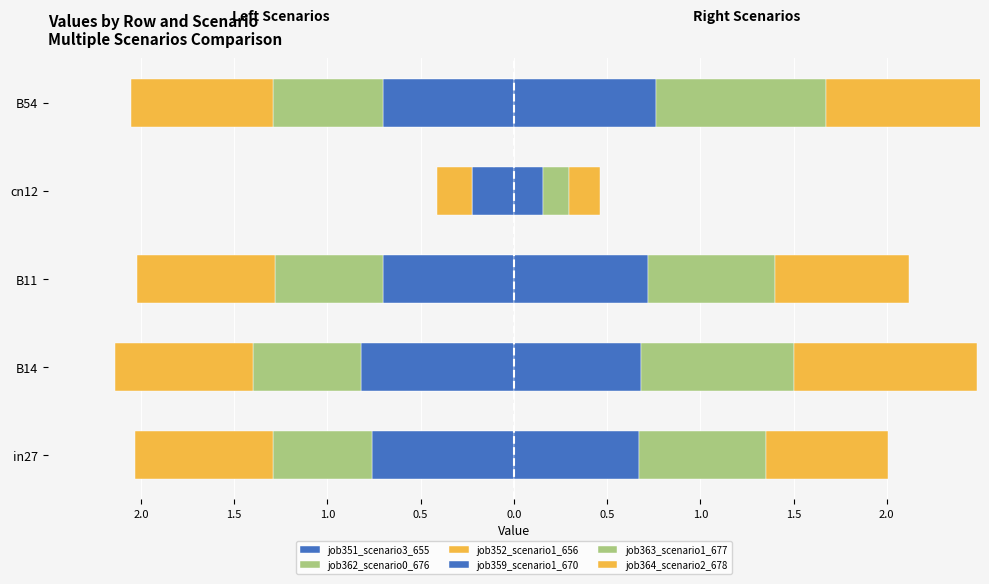

Is it true that job359_scenario1_670 equals 0.7 at in27?

True